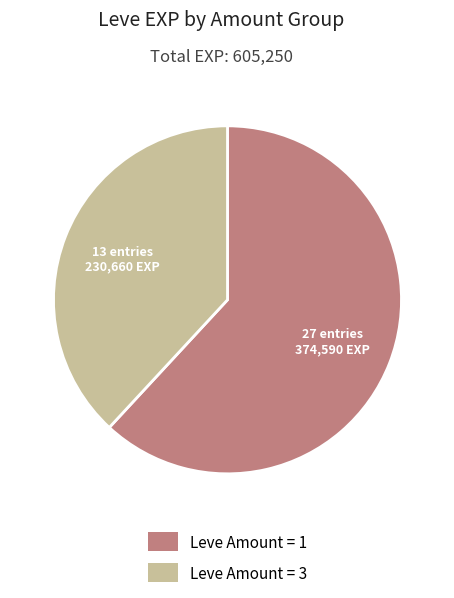

Is there any slice that represents more than half of the pie?

Yes